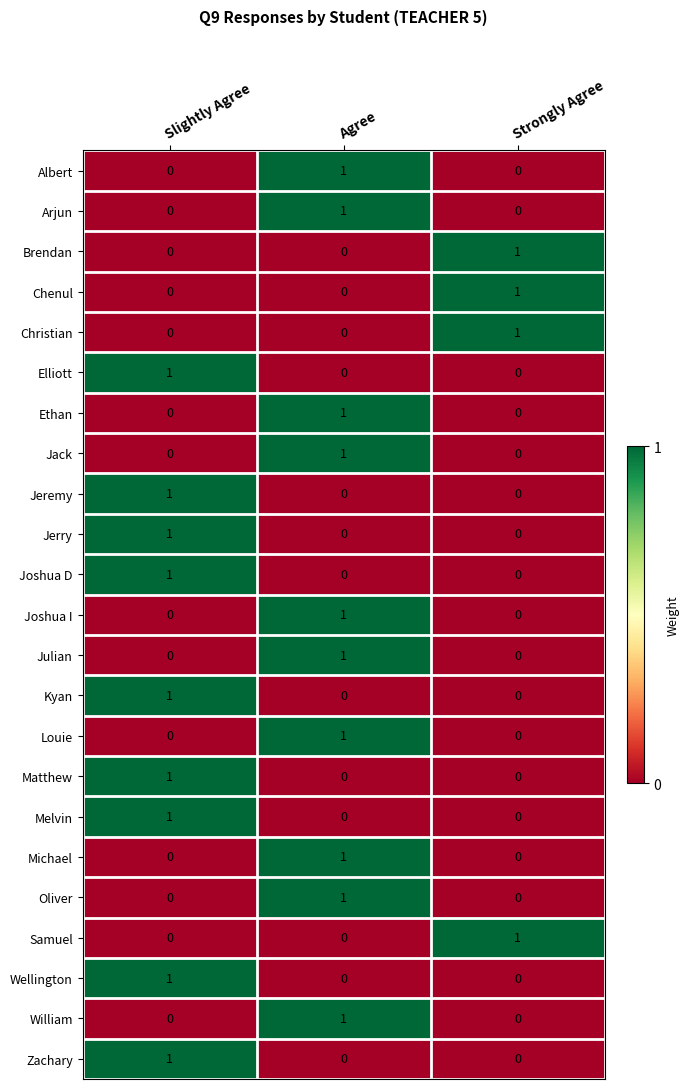

Which category has the highest value in the Jack series?

Agree